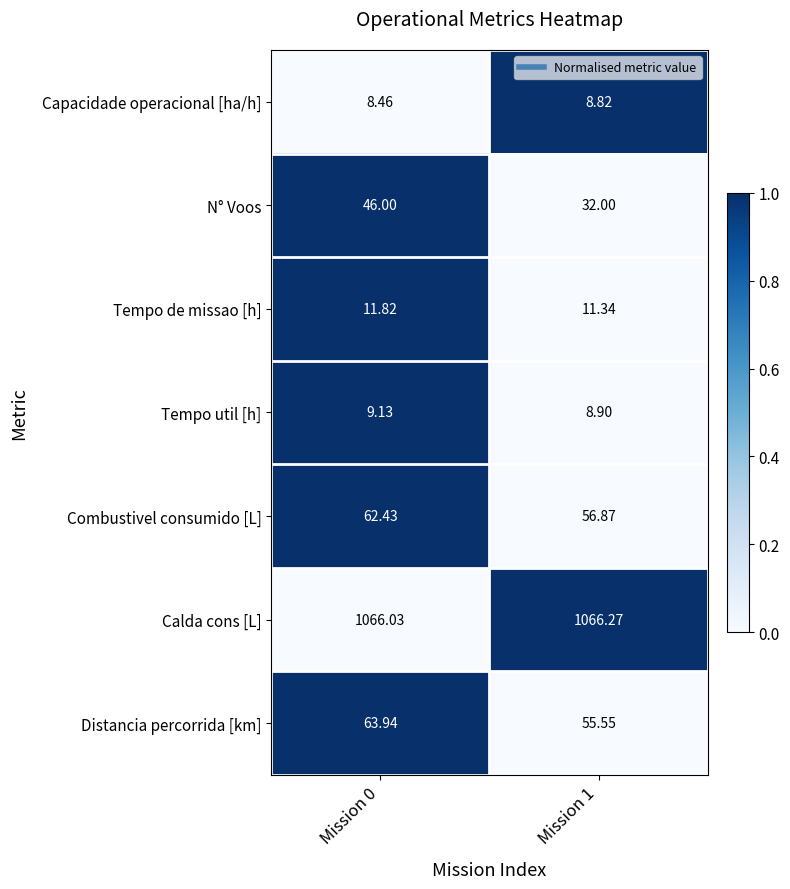

At Mission 0, list the series in order from largest to smallest.

Calda cons [L], Distancia percorrida [km], Combustivel consumido [L], N° Voos, Tempo de missao [h], Tempo util [h], Capacidade operacional [ha/h]